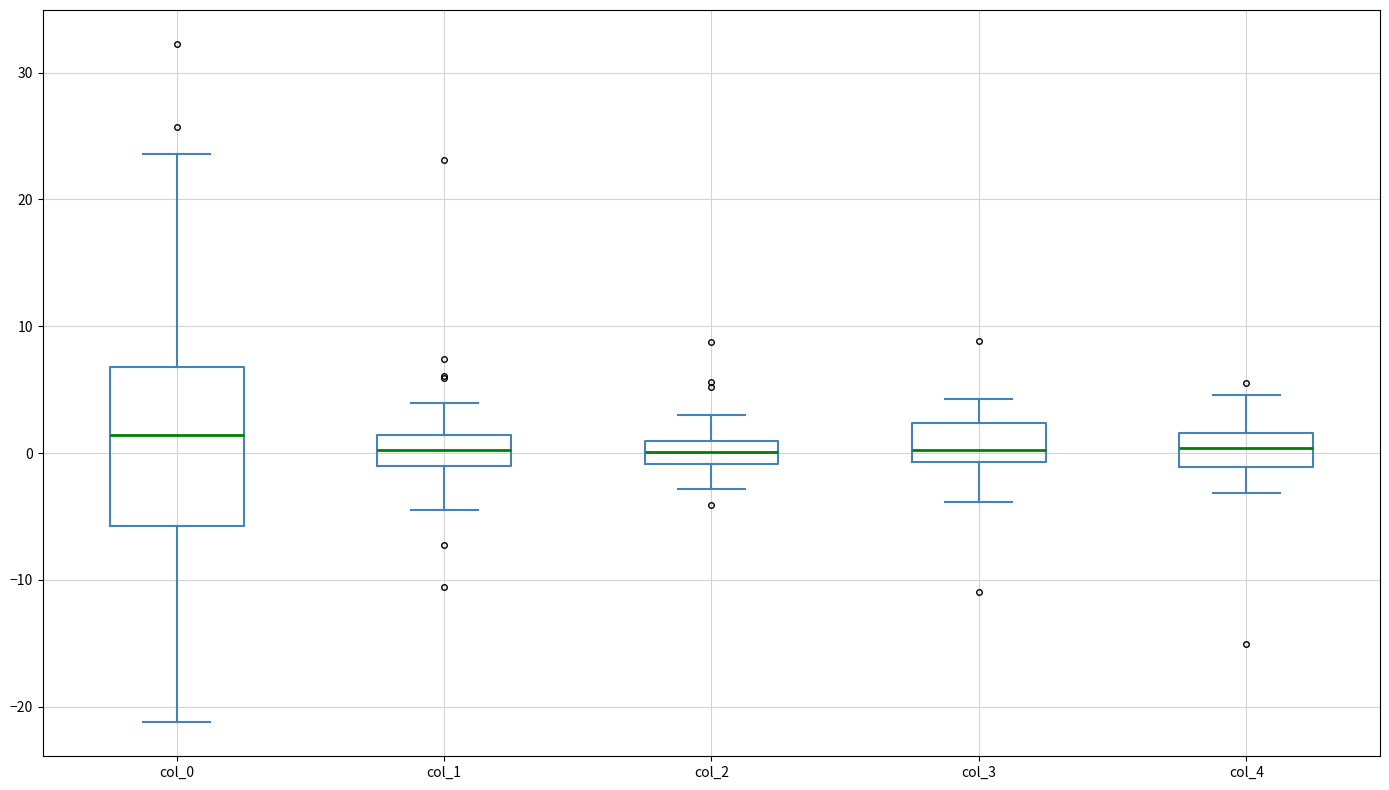

Comparing the boxes themselves (not the whiskers), which one is the tallest?

col_0